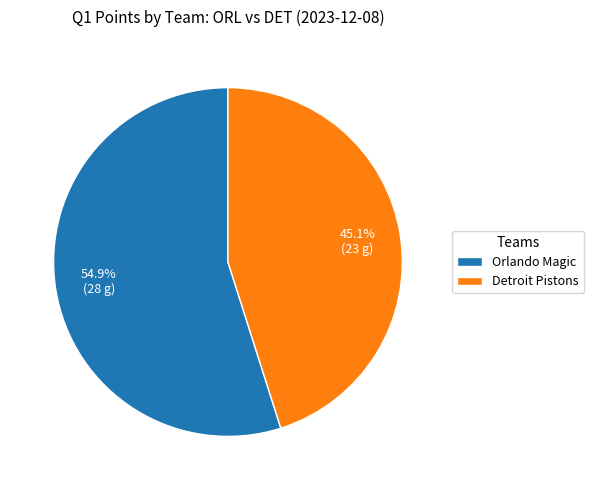

What is the total percentage of Detroit Pistons and Orlando Magic?

100.0%